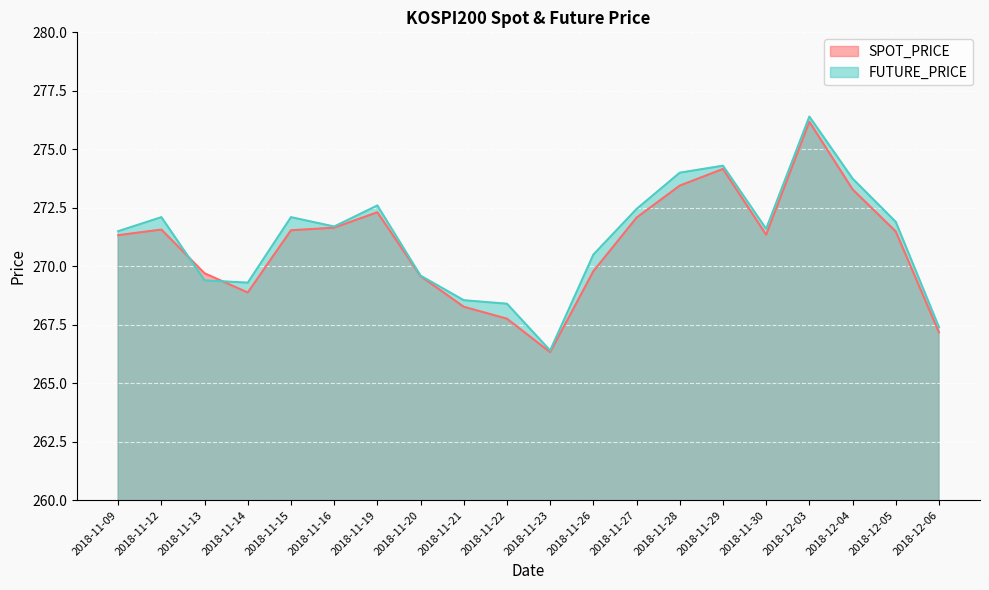

What is the average value of the FUTURE_PRICE series?

271.2